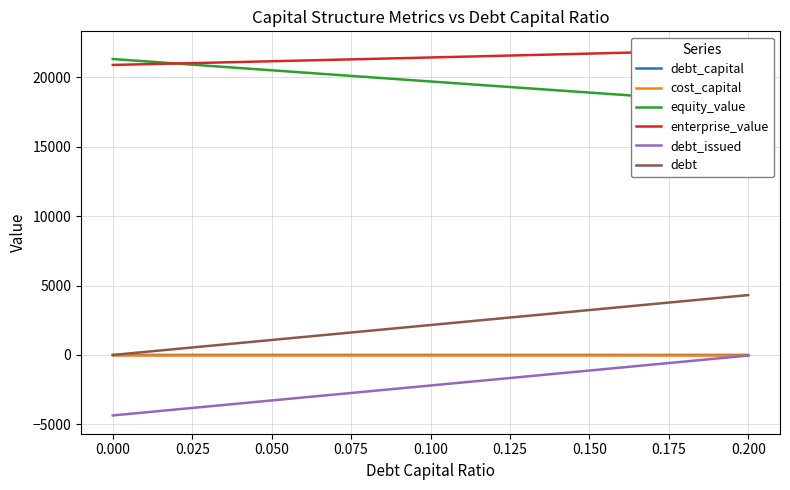

After their last crossing, which series has the higher values: debt or cost_capital?

debt